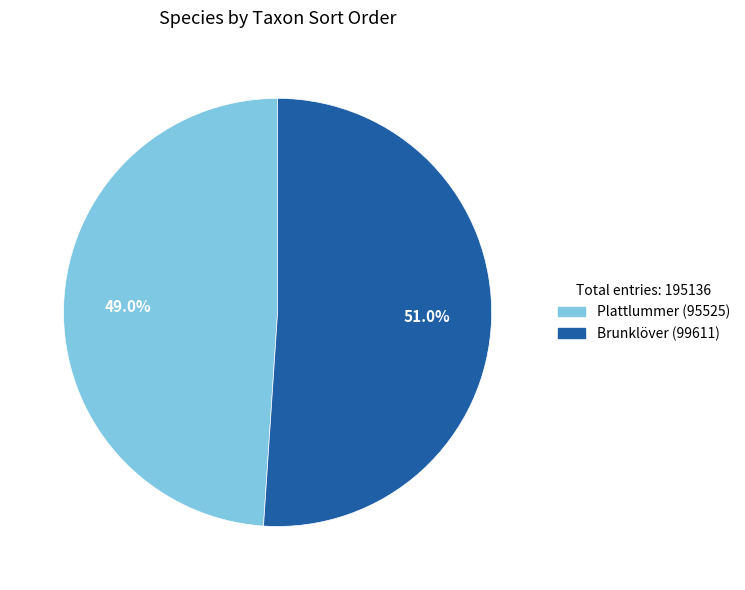

Does any single category account for the majority?

Yes